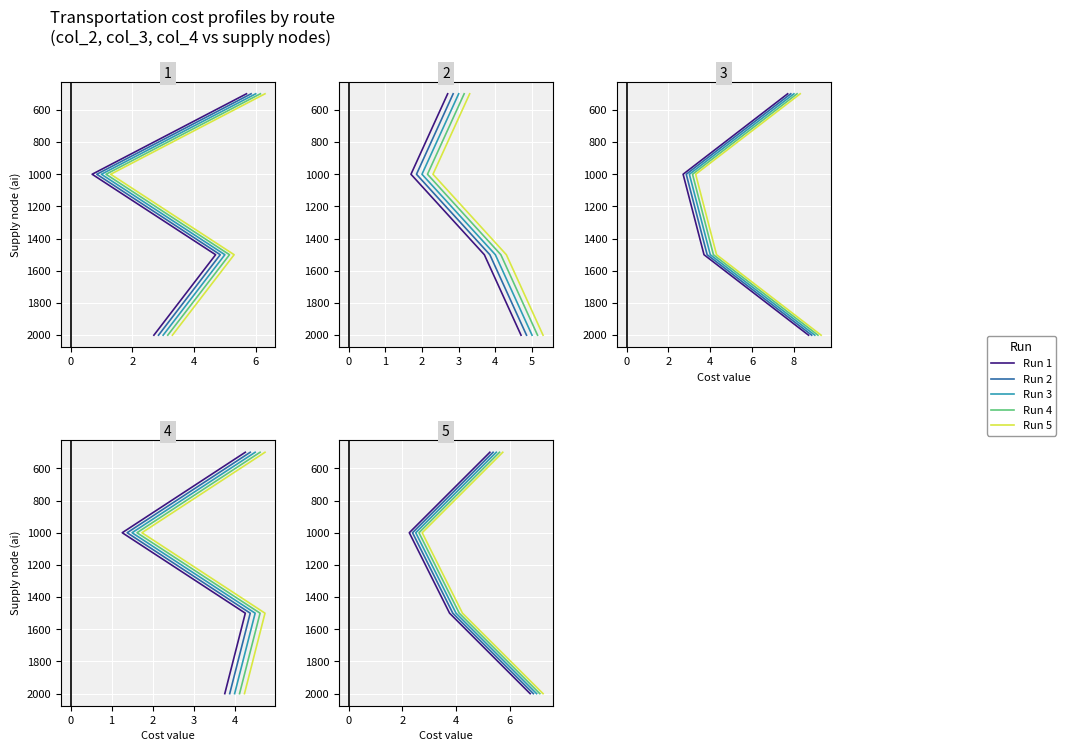

Which series has the widest spread of values?

Run 1